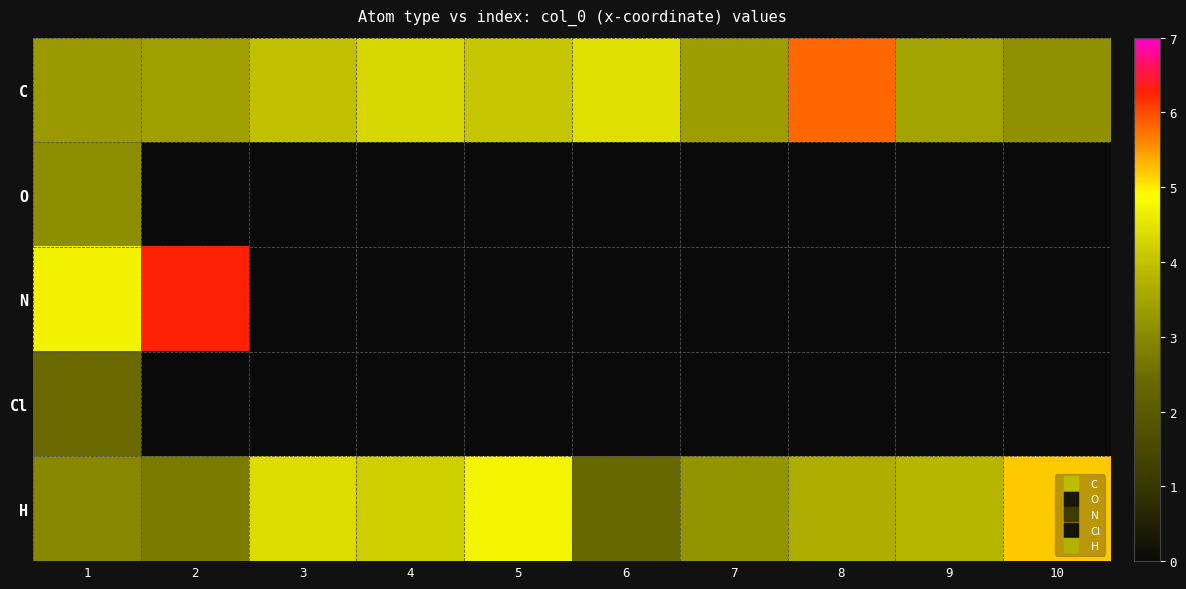

Which series has the largest total across all categories?

C